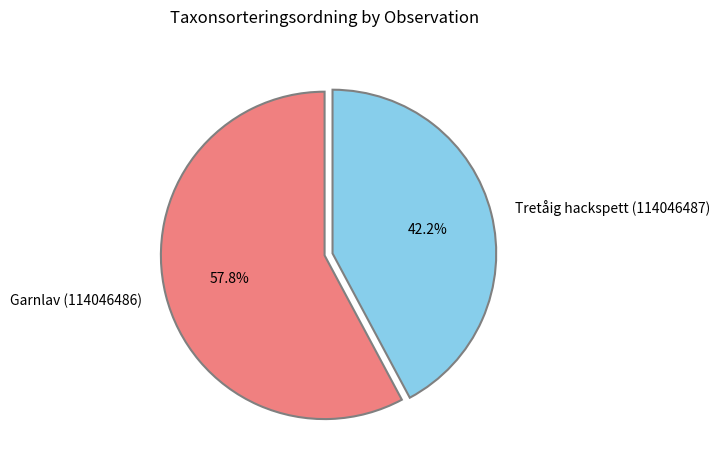

How many segments does this pie chart have?

2